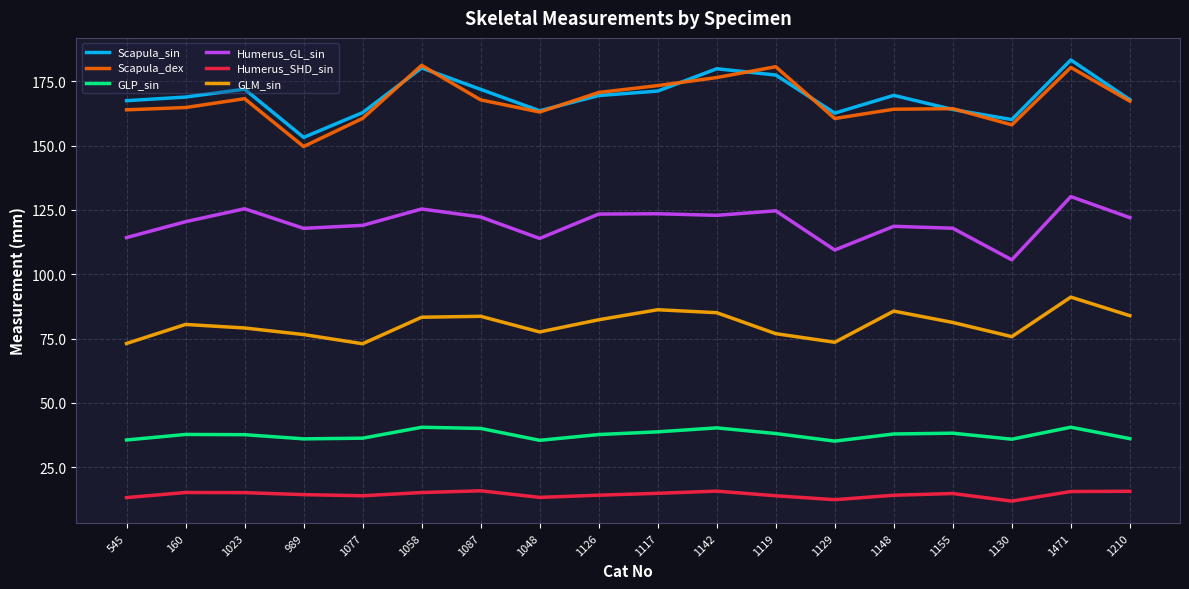

Is this an area chart (filled region under the line)?

No